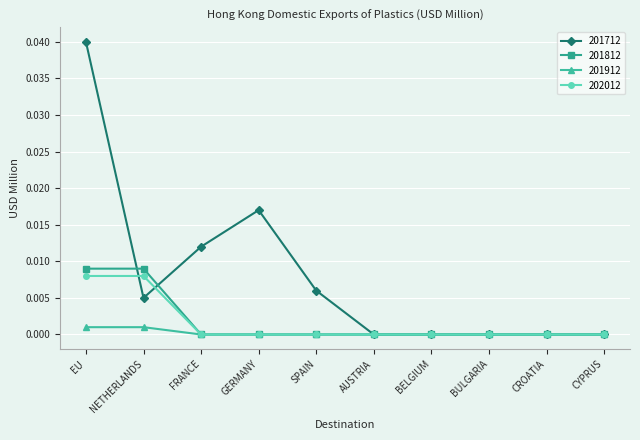

How many lines are shown in the chart?

4